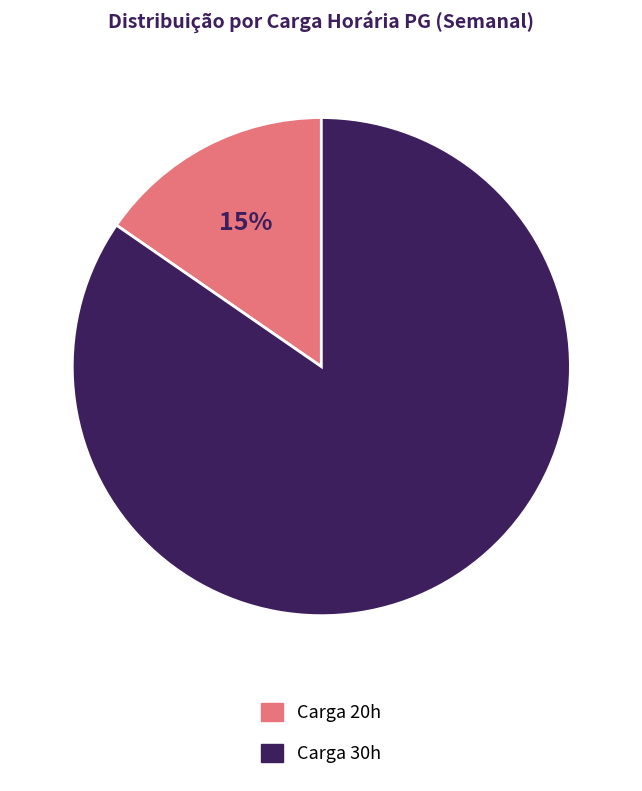

Rank the categories by value from highest to lowest.

Carga 30h, Carga 20h